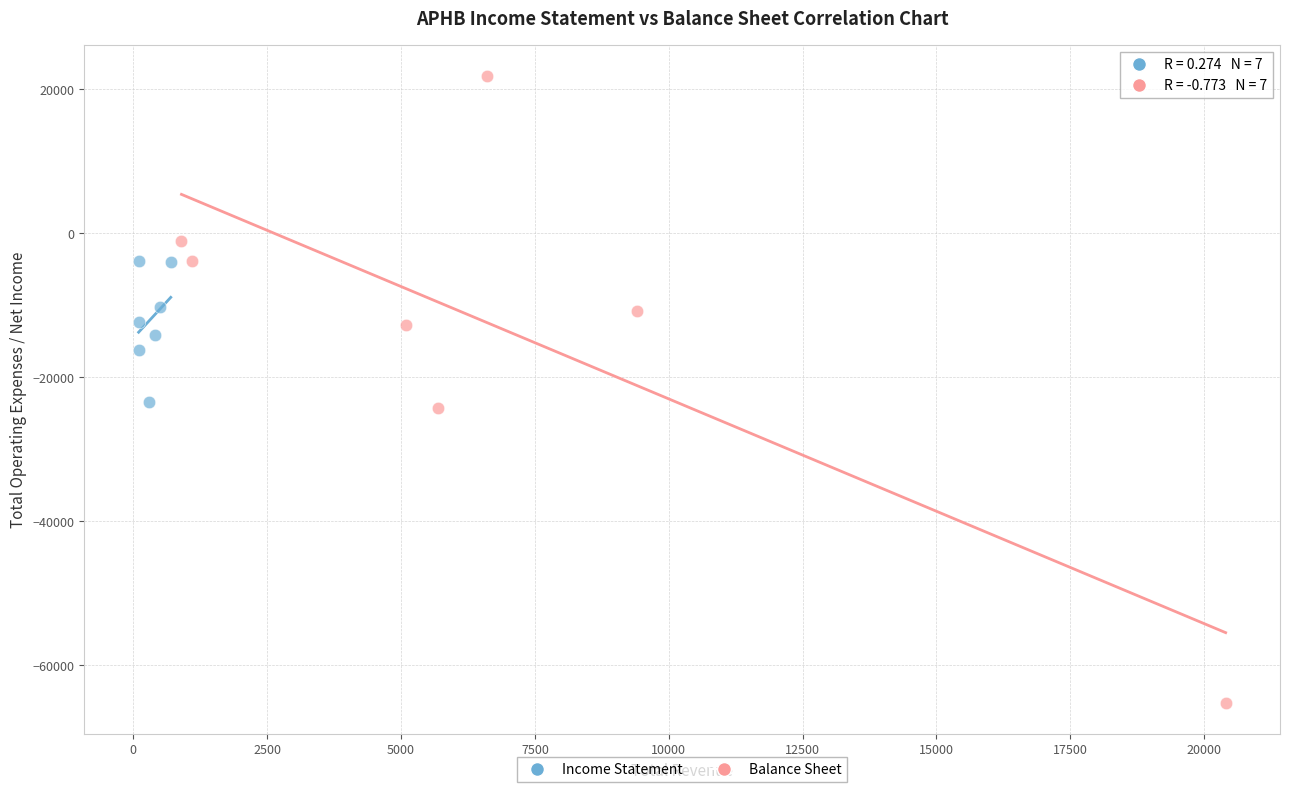

Which series contains the highest Y value?

Balance Sheet